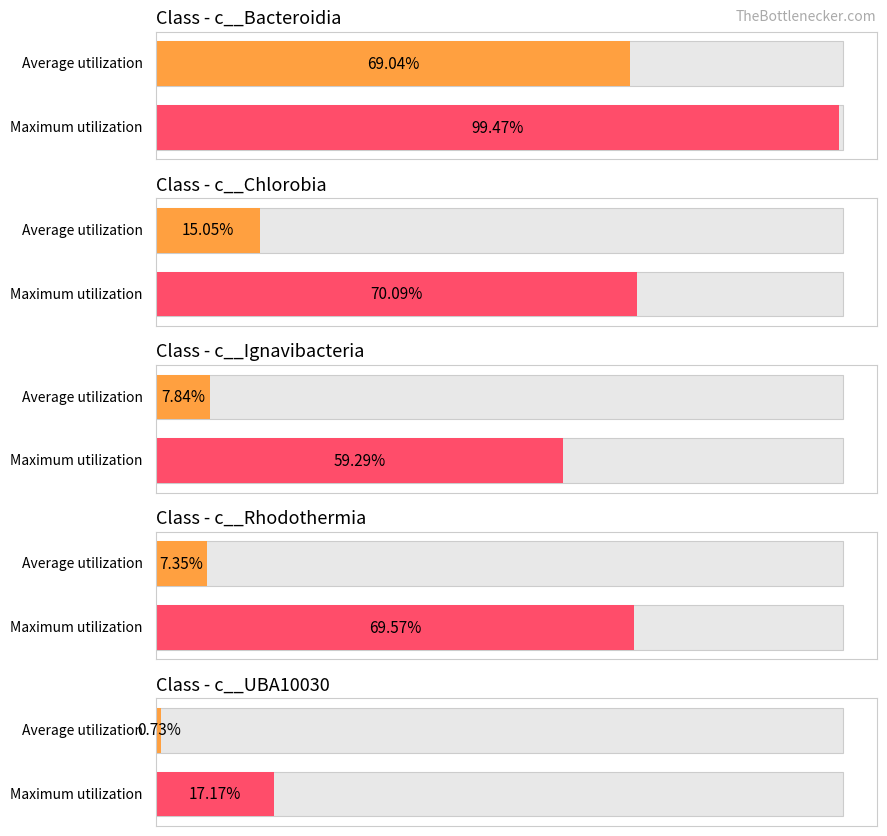

Is the value of c__Ignavibacteria at c__Rhodothermia greater than the value of c__Bacteroidia at 27?

No